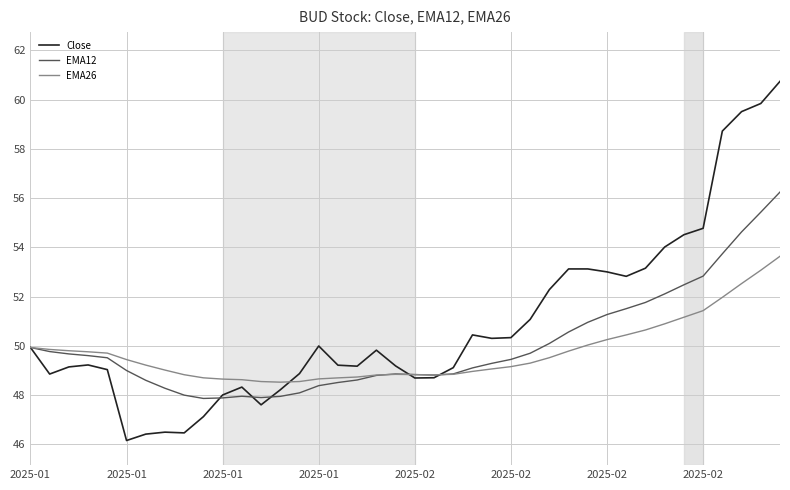

What are all the series names shown in the legend?

Close, EMA12, EMA26